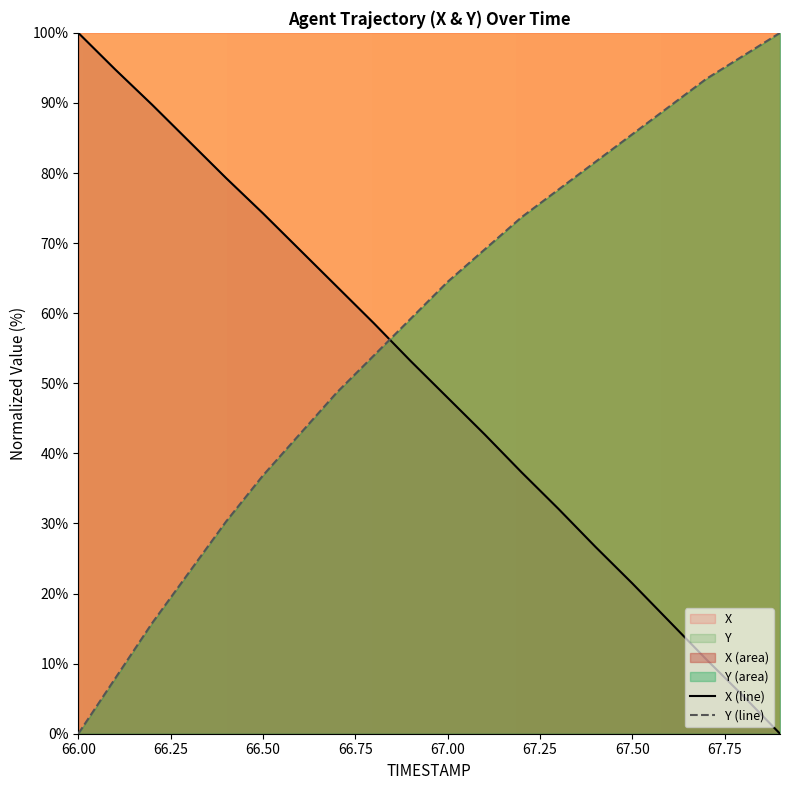

Which series has the largest range (max minus min)?

X